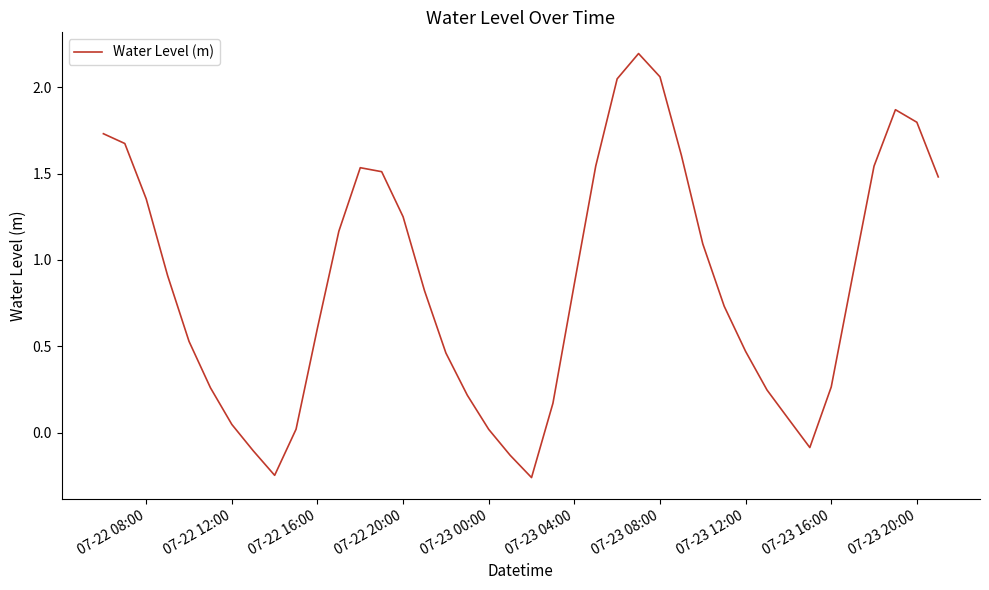

What is the maximum value shown in the chart?

2.2